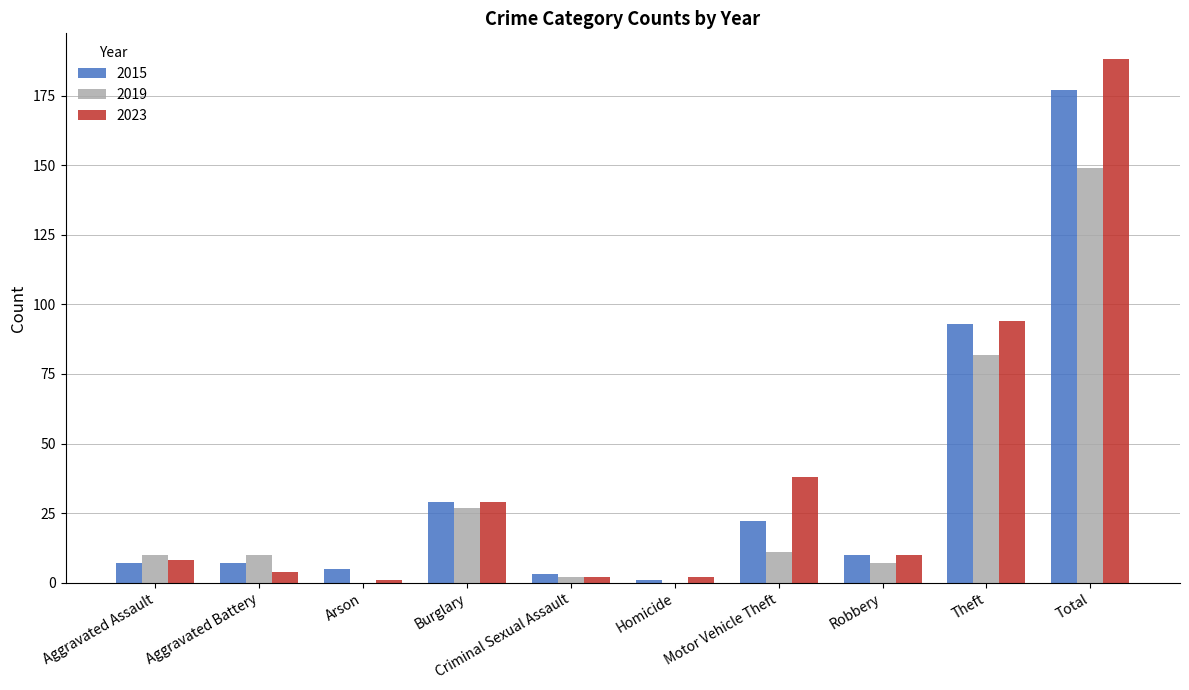

What are all the series names shown in the legend?

2015, 2019, 2023